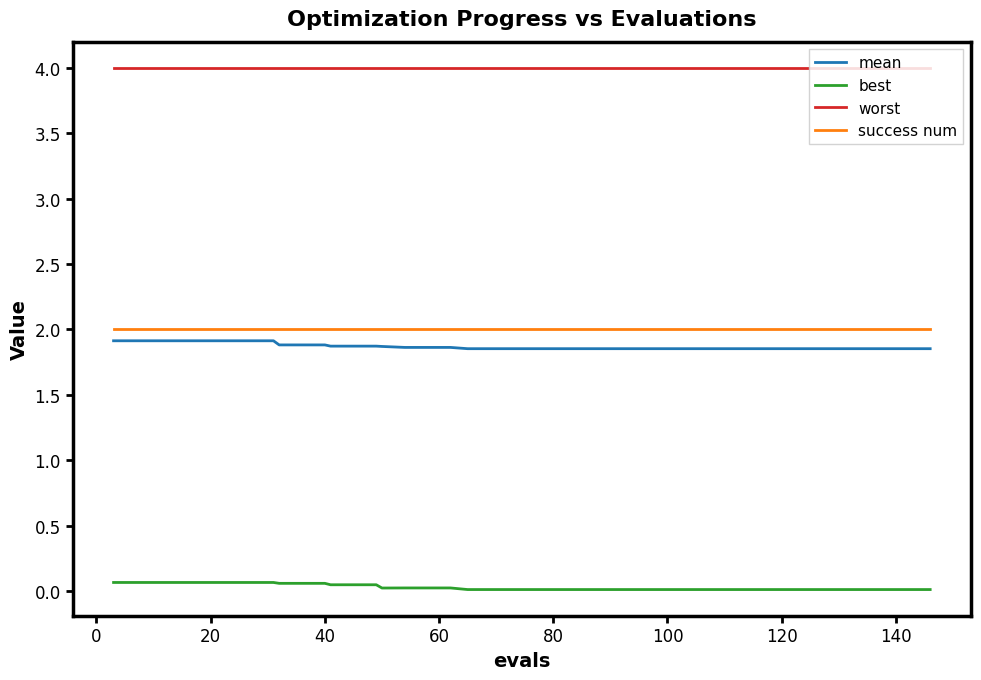

What are all the series names shown in the legend?

mean, best, worst, success num